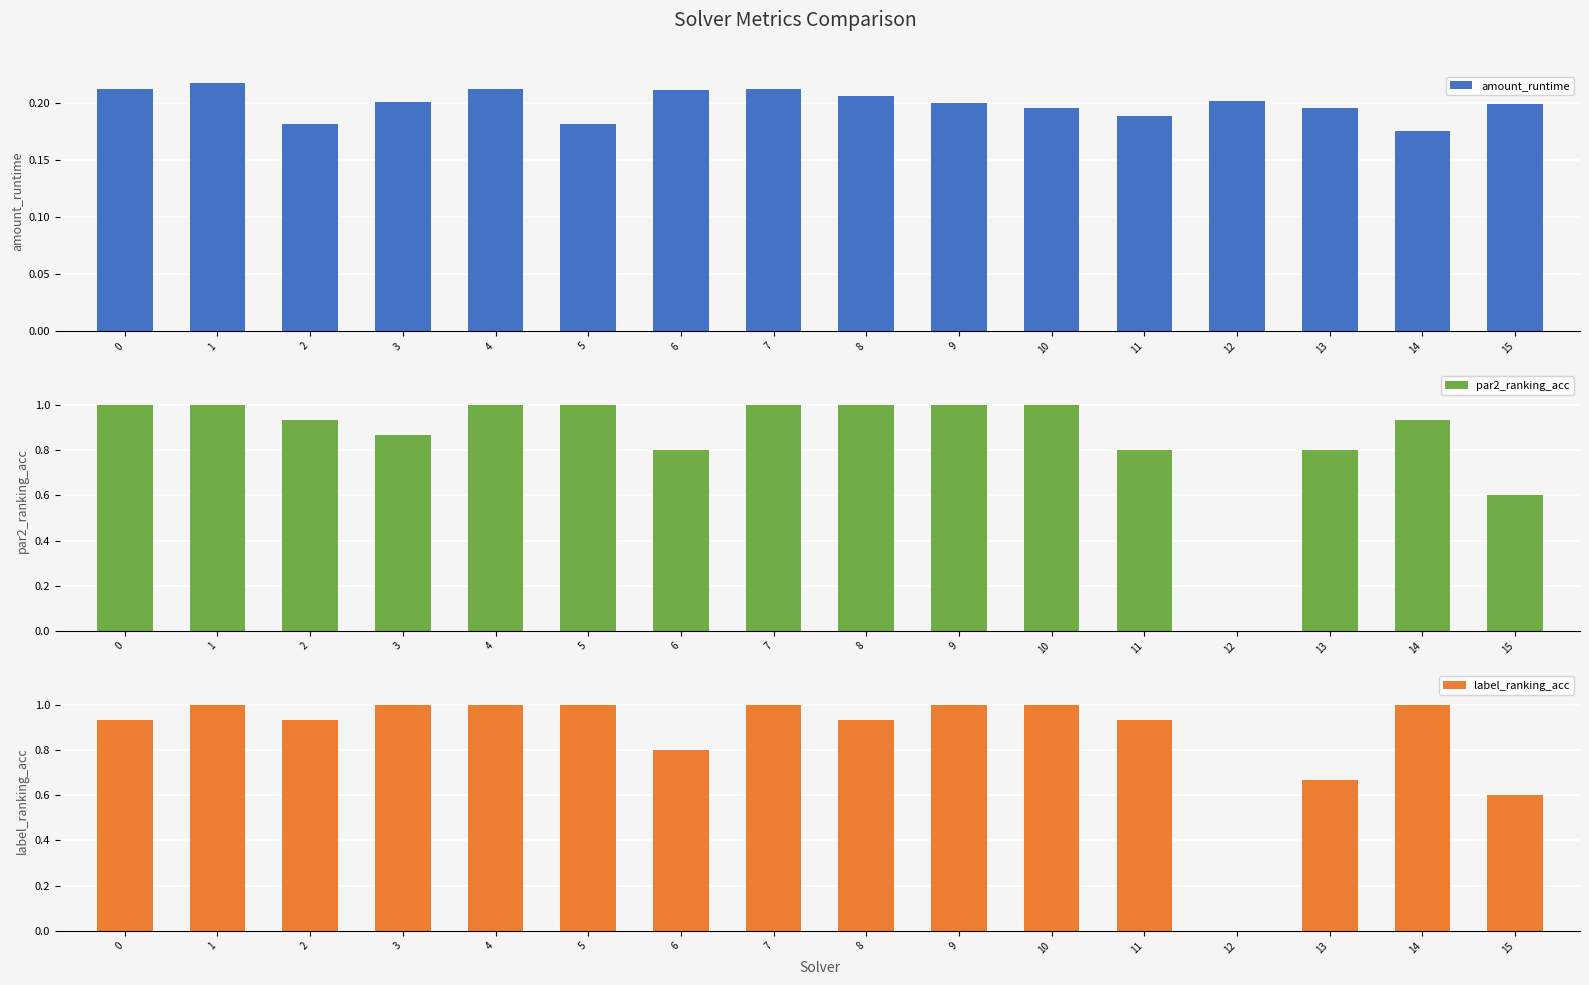

How many data points in par2_ranking_acc are less than 1?

8